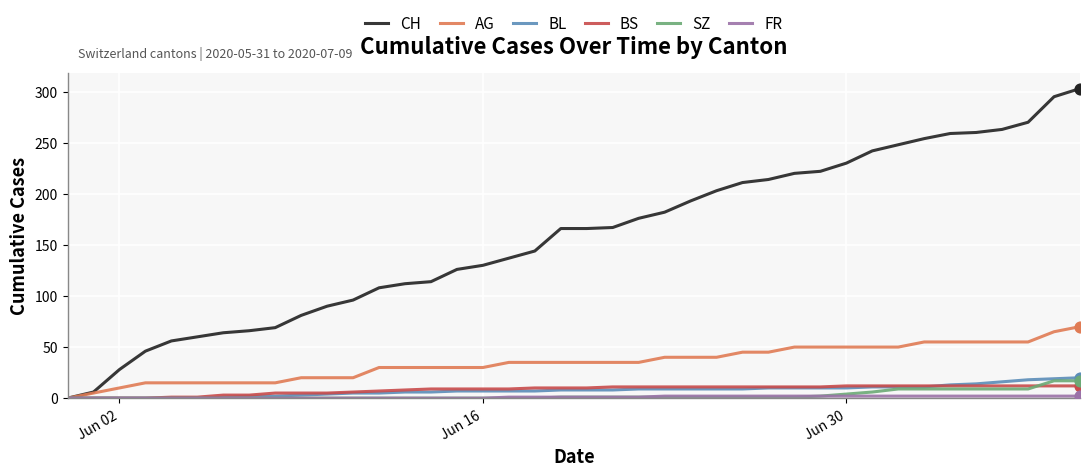

Which series has the largest total across all categories?

CH